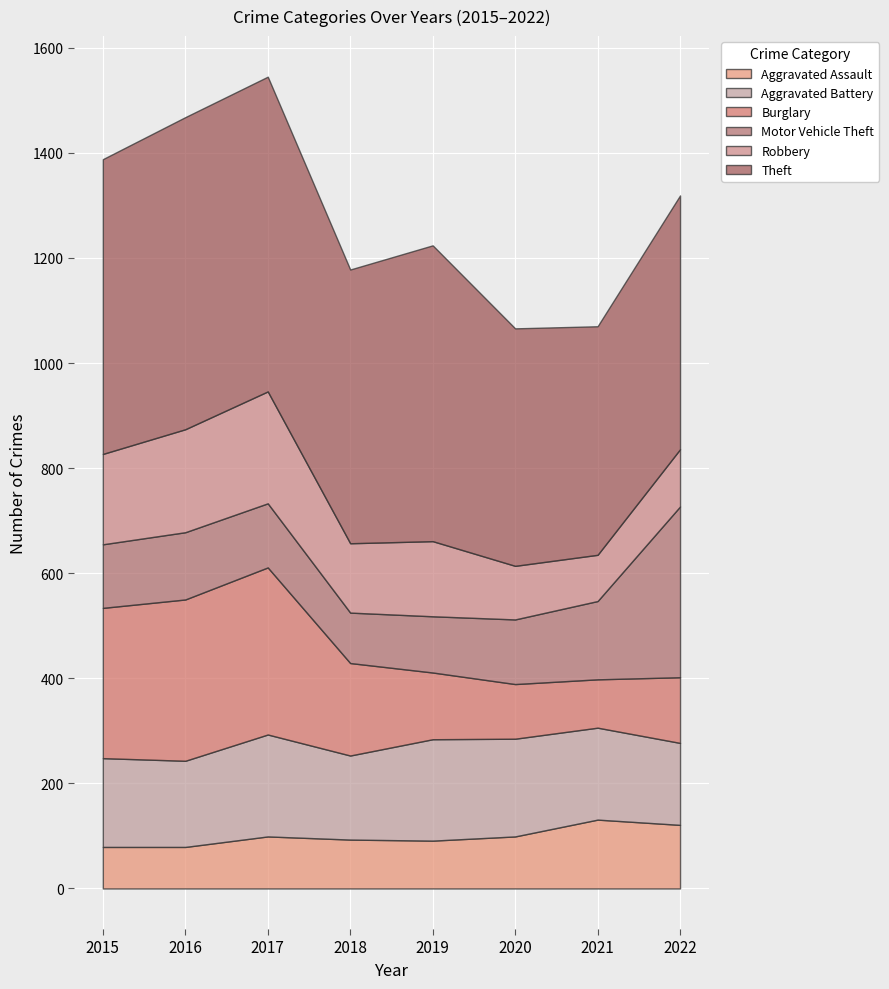

How many values in the Robbery series exceed 143?

3